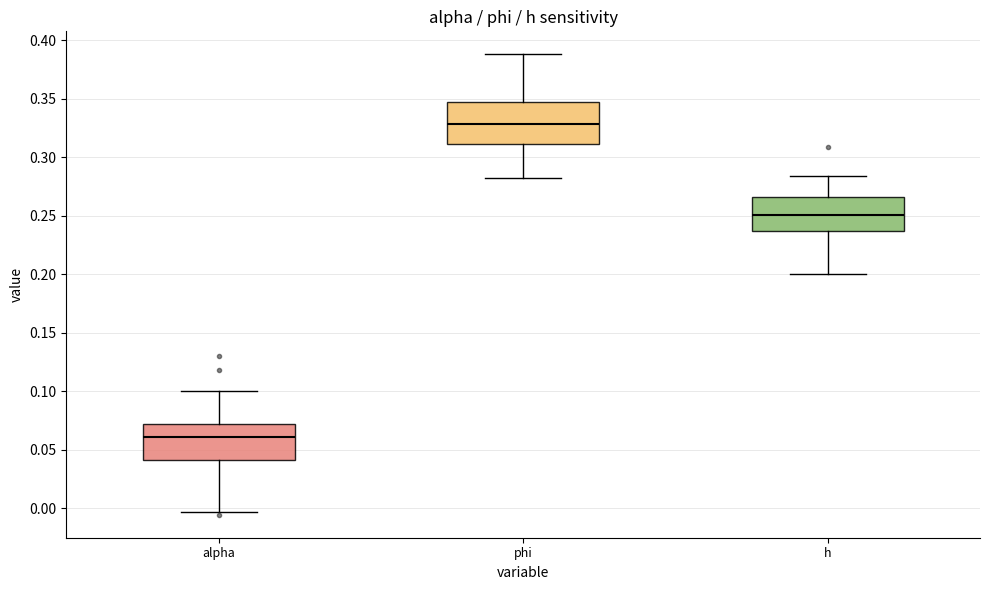

Reading left to right, transcribe this box plot: for each box, give where its median line is, the range the box spans, and where its two whiskers end, as read against the y-axis. The values are not printed on the chart, so give them approximately, as read against the axis.

alpha: median 0.060, box 0.040 to 0.070, whiskers -0.005 to 0.100
phi: median 0.330, box 0.310 to 0.345, whiskers 0.285 to 0.390
h: median 0.250, box 0.235 to 0.265, whiskers 0.200 to 0.285